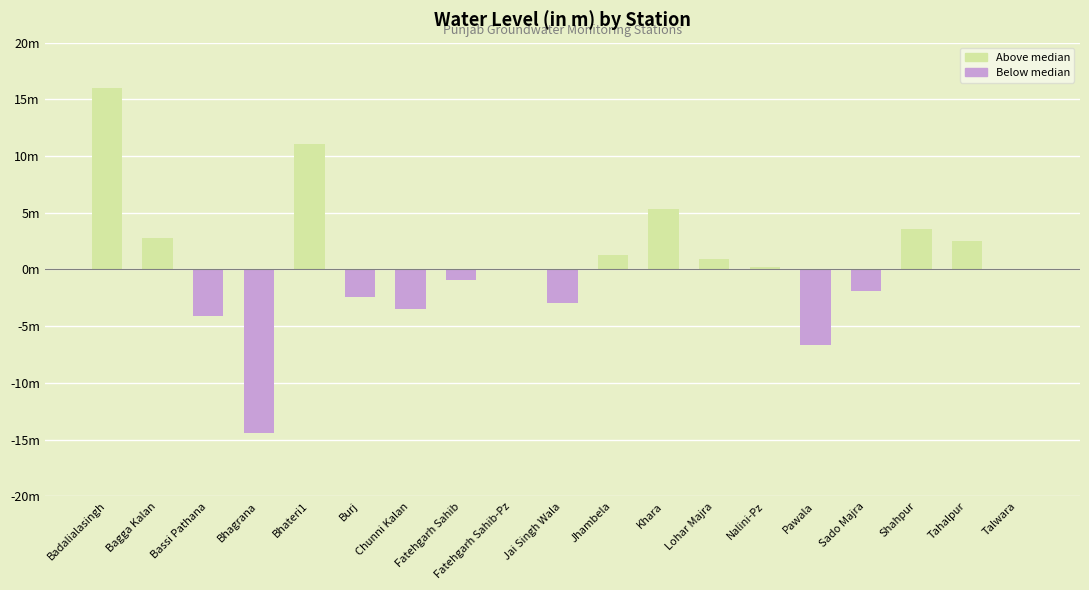

Reading right to left, list all the values displayed in this chart.

Talwara=0.0	Tahalpur=2.6	Shahpur=3.6	Sado Majra=-1.9	Pawala=-6.7	Nalini-Pz=0.2	Lohar Majra=0.9	Khara=5.3	Jhambela=1.3	Jai Singh Wala=-2.9	Fatehgarh Sahib-Pz=0.0	Fatehgarh Sahib=-0.9	Chunni Kalan=-3.5	Burj=-2.4	Bhateri1=11.0	Bhagrana=-14.4	Bassi Pathana=-4.1	Bagga Kalan=2.8	Badalialasingh=16.0